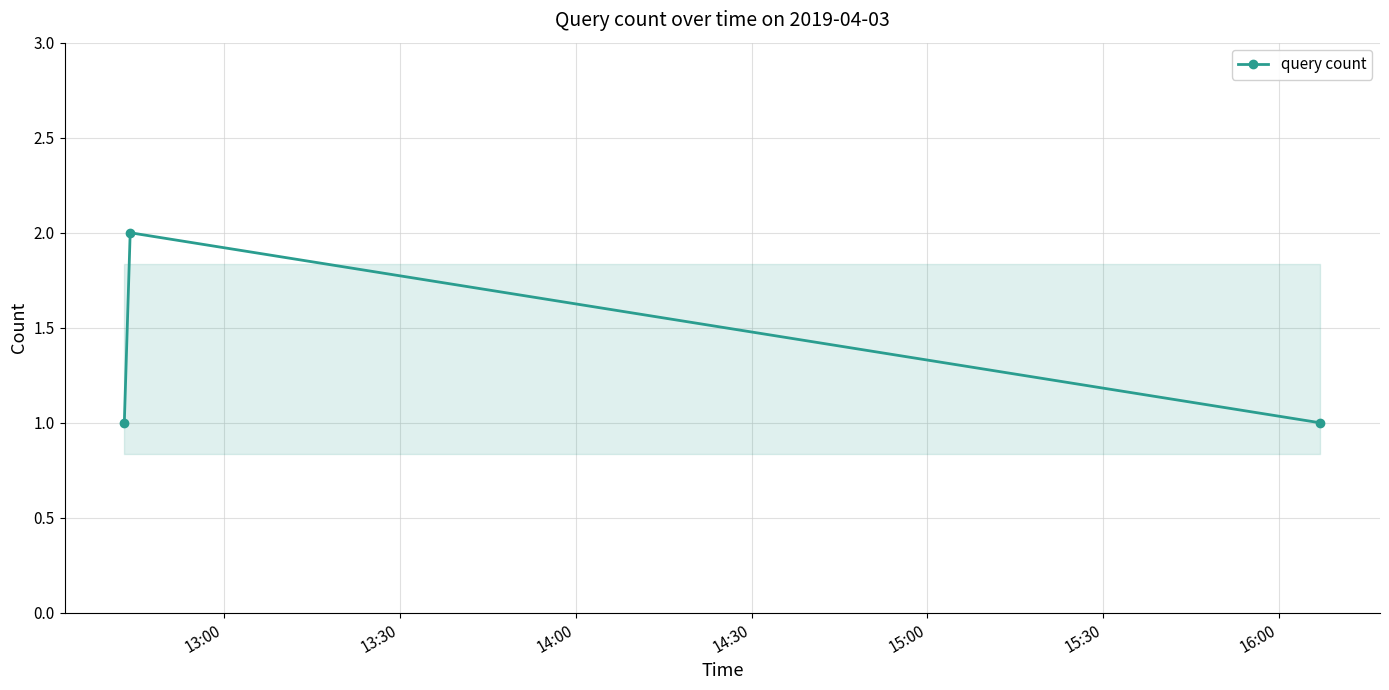

What is the sum of all values?

4